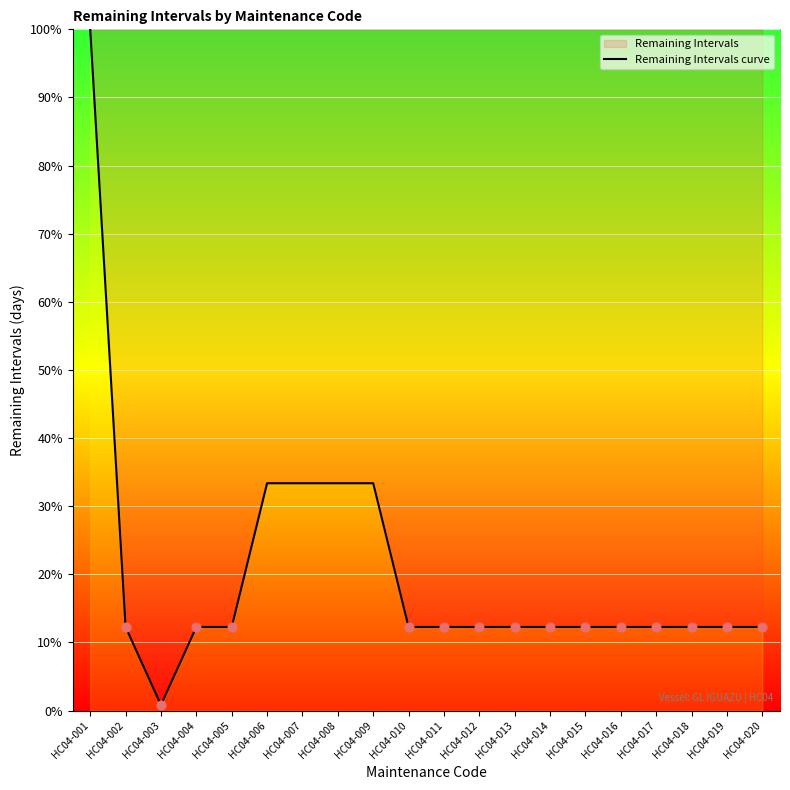

Approximately how many times larger is the value at HC04-013 compared to HC04-008?

0.4